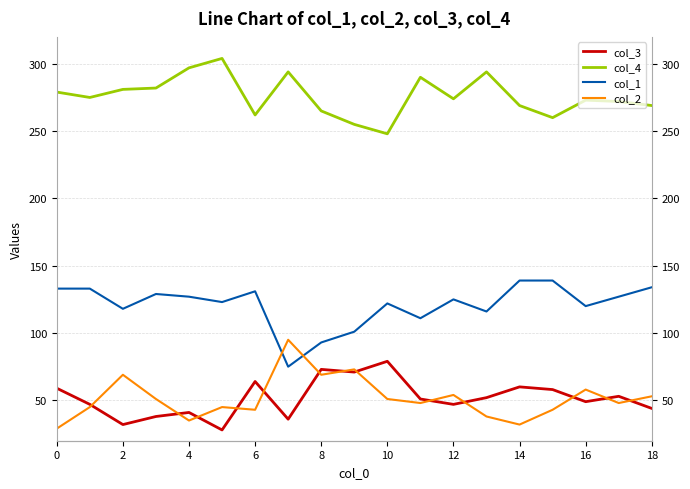

How many categories are shown in the chart?

19